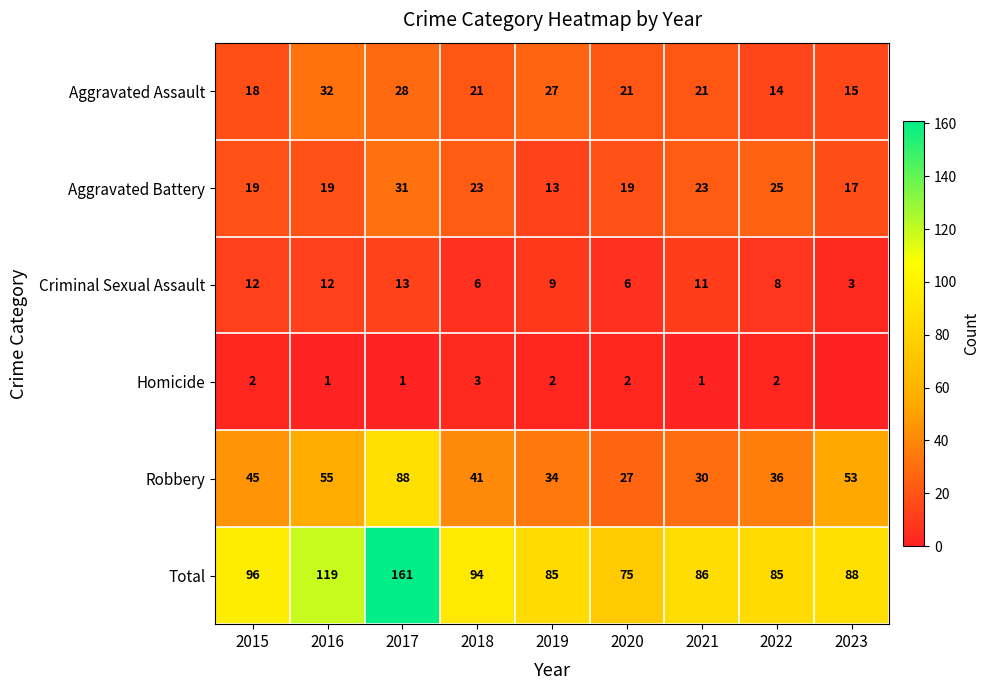

At 2019, list the series in order from smallest to largest.

Homicide, Criminal Sexual Assault, Aggravated Battery, Aggravated Assault, Robbery, Total